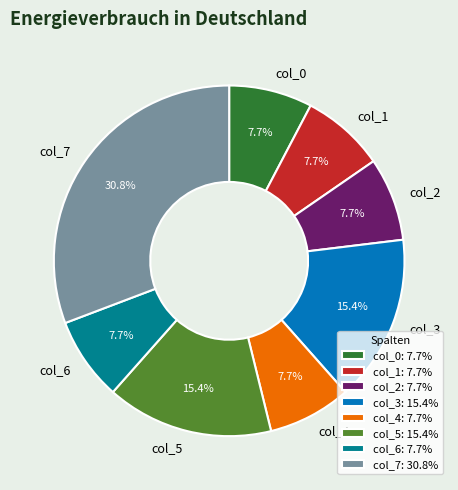

What percentage is the col_0 slice, to the nearest percent?

8%